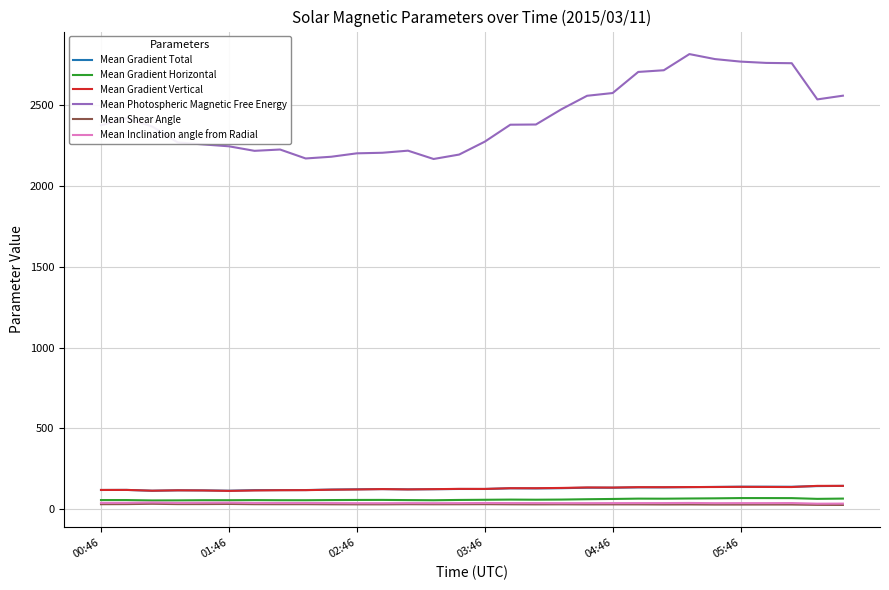

True or false: Mean Gradient Horizontal and Mean Photospheric Magnetic Free Energy intersect in this chart.

False